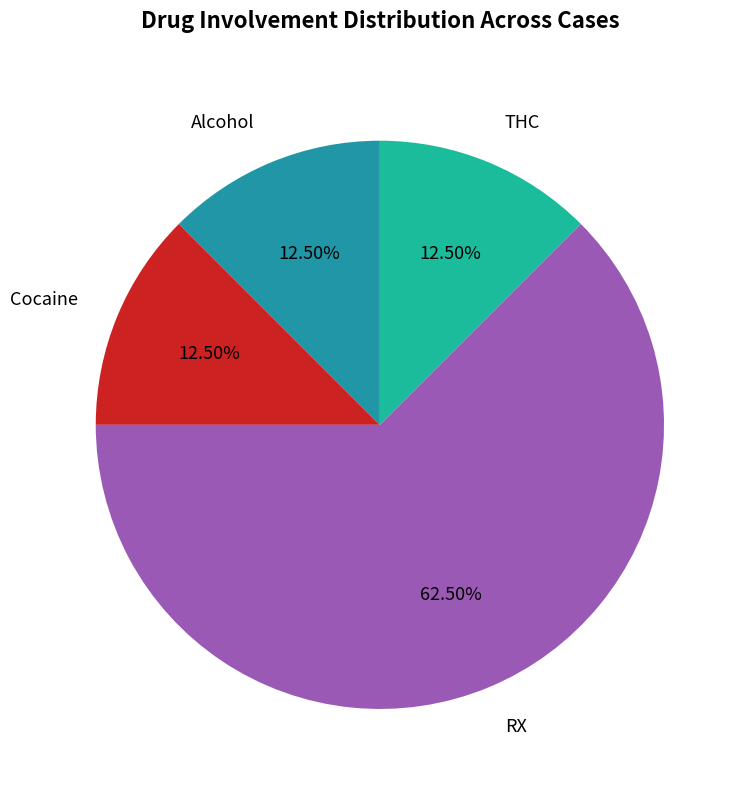

Is there any slice that represents more than half of the pie?

Yes